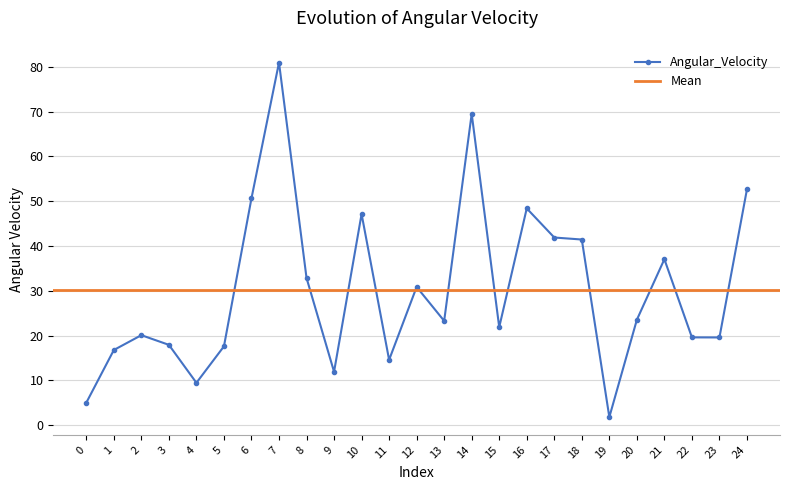

List the labels in order of value, largest first.

7, 14, 24, 6, 16, 10, 17, 18, 21, 8, 12, 20, 13, 15, 2, 22, 23, 3, 5, 1, 11, 9, 4, 0, 19